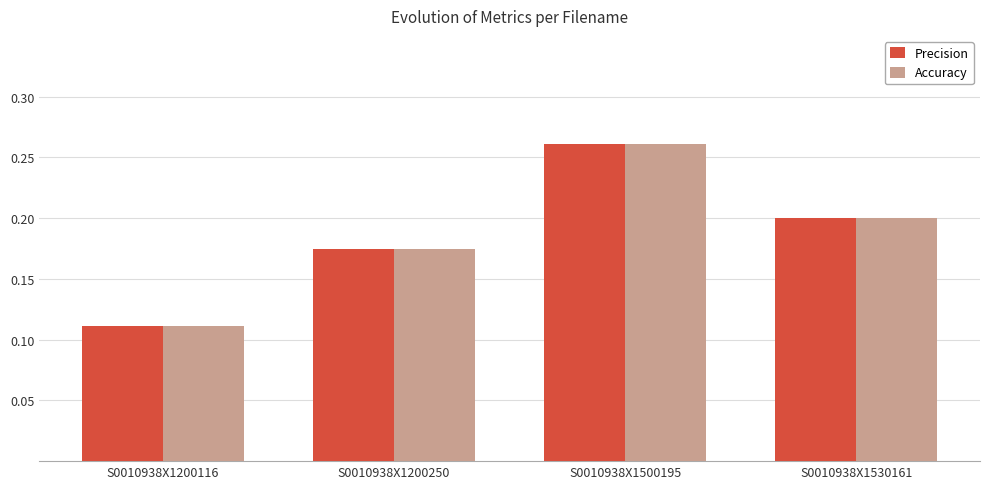

What is the sum of the Accuracy values at S0010938X1200116 and S0010938X1500195?

0.4